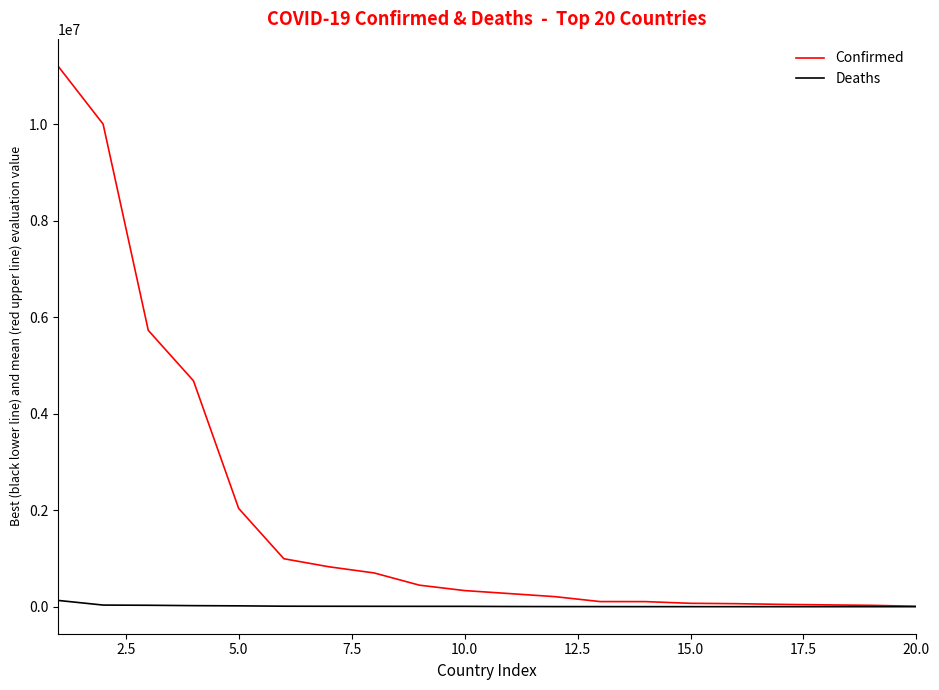

How many values in the Confirmed series are below 333948?

10